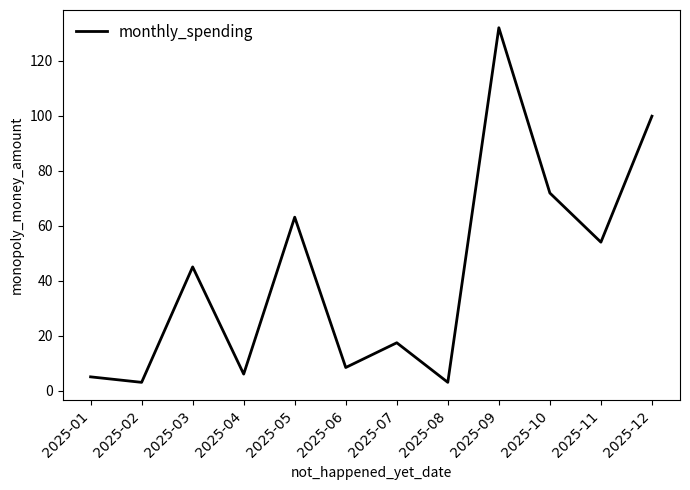

At which label is the value closest to 67?

2025-05